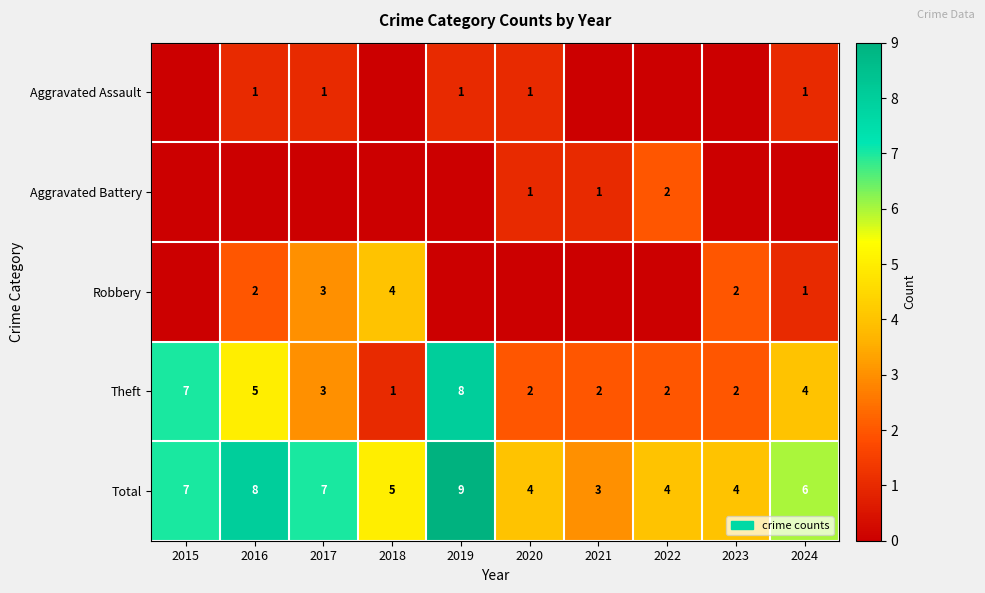

How many Total values are between 4 and 7?

7